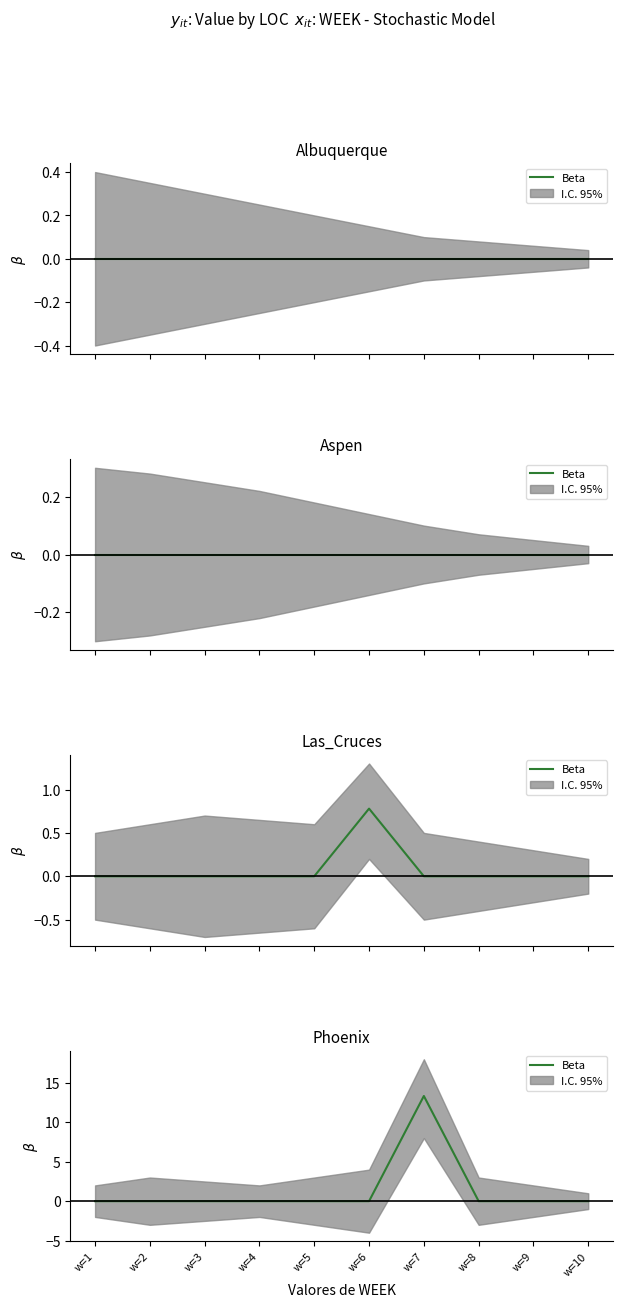

What is the change in value from w=5 to w=7?

+13.3